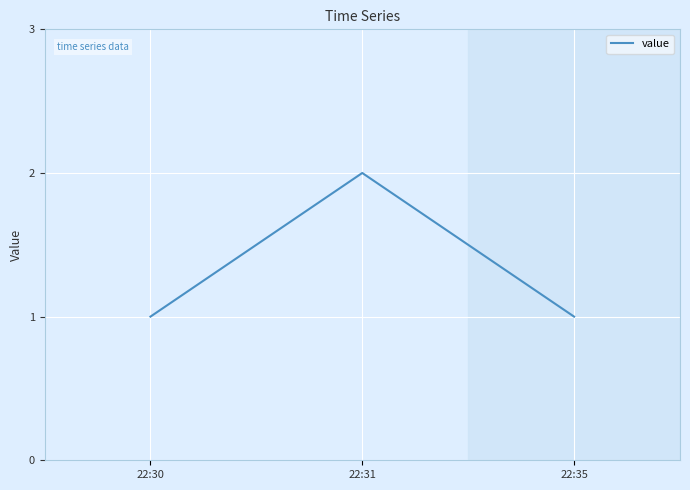

Which has a higher value, 22:31 or 22:30?

22:31